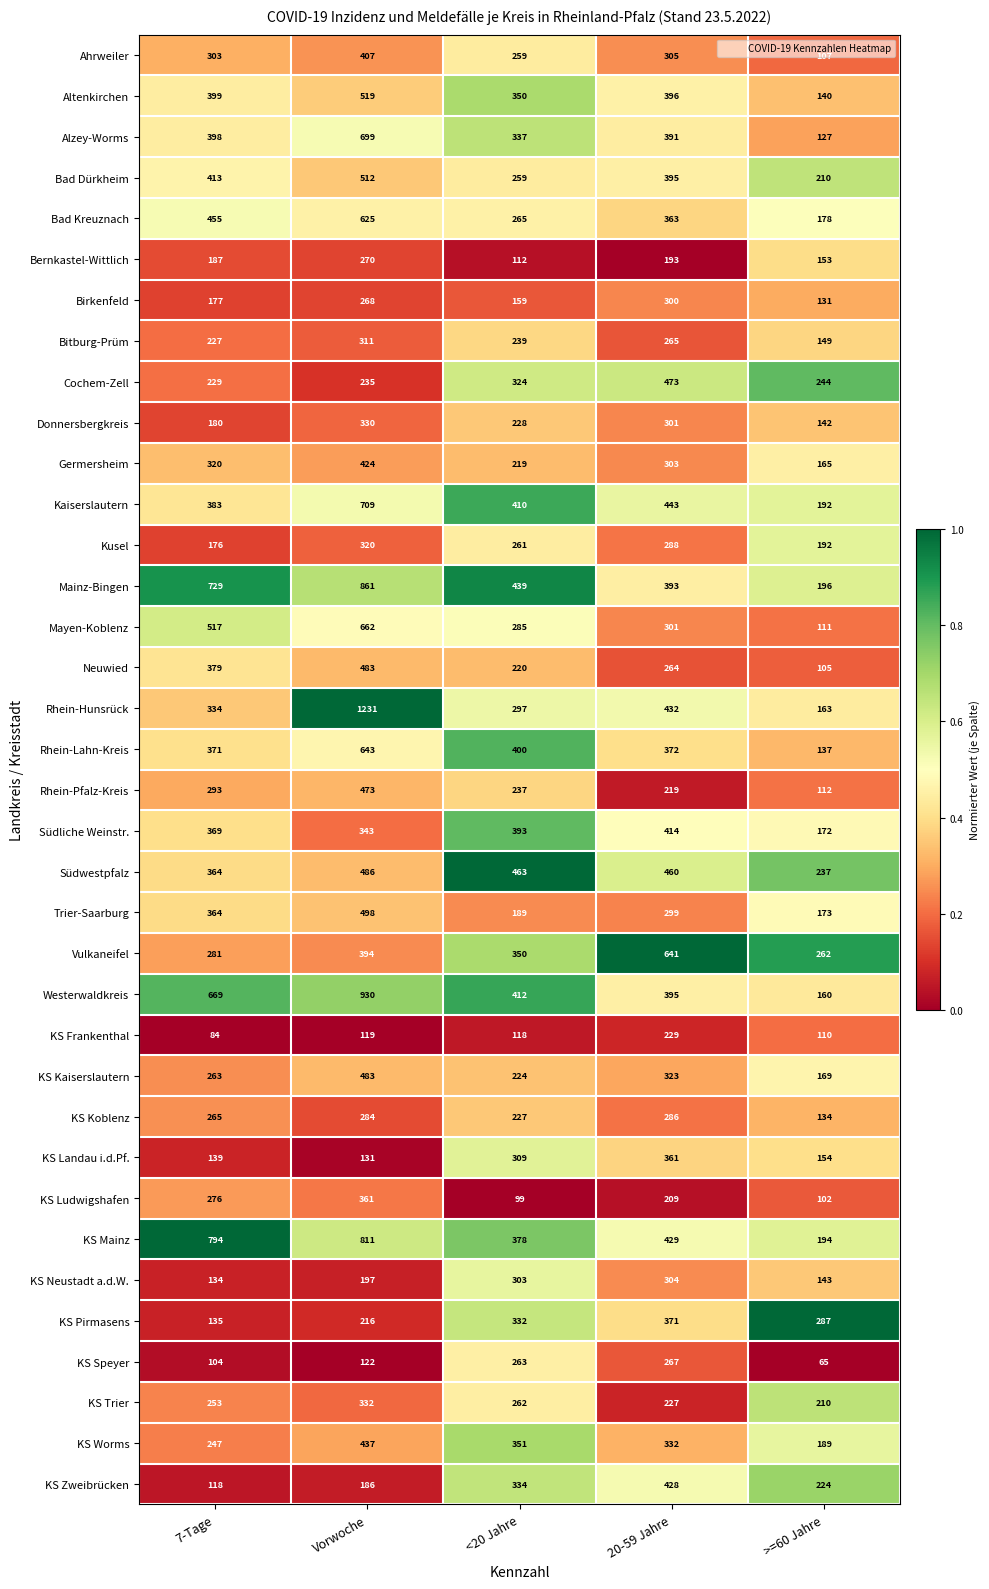

Is it true that Ahrweiler equals 159 at 7-Tage?

False